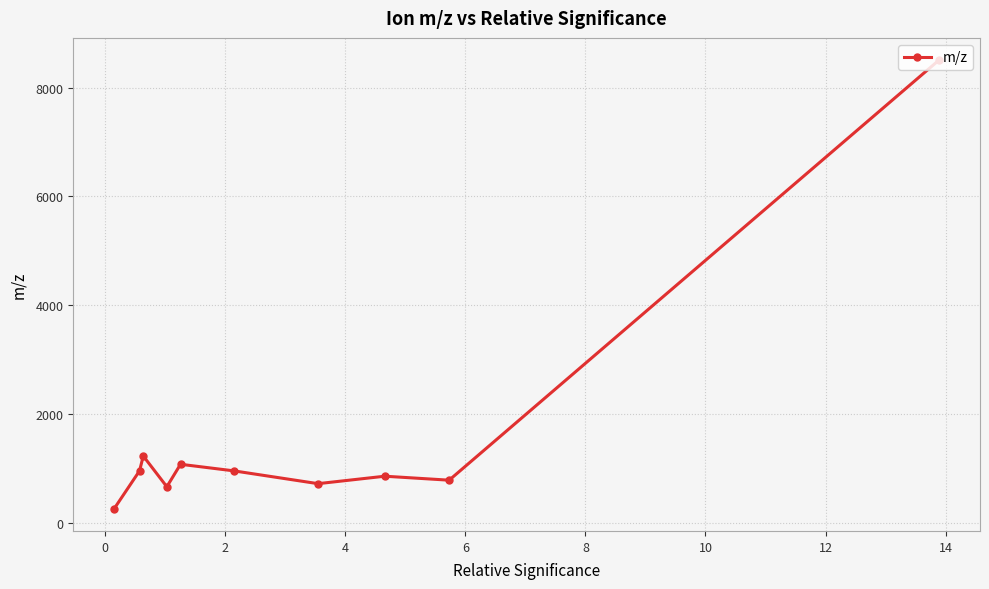

What is the average value?

1598.3